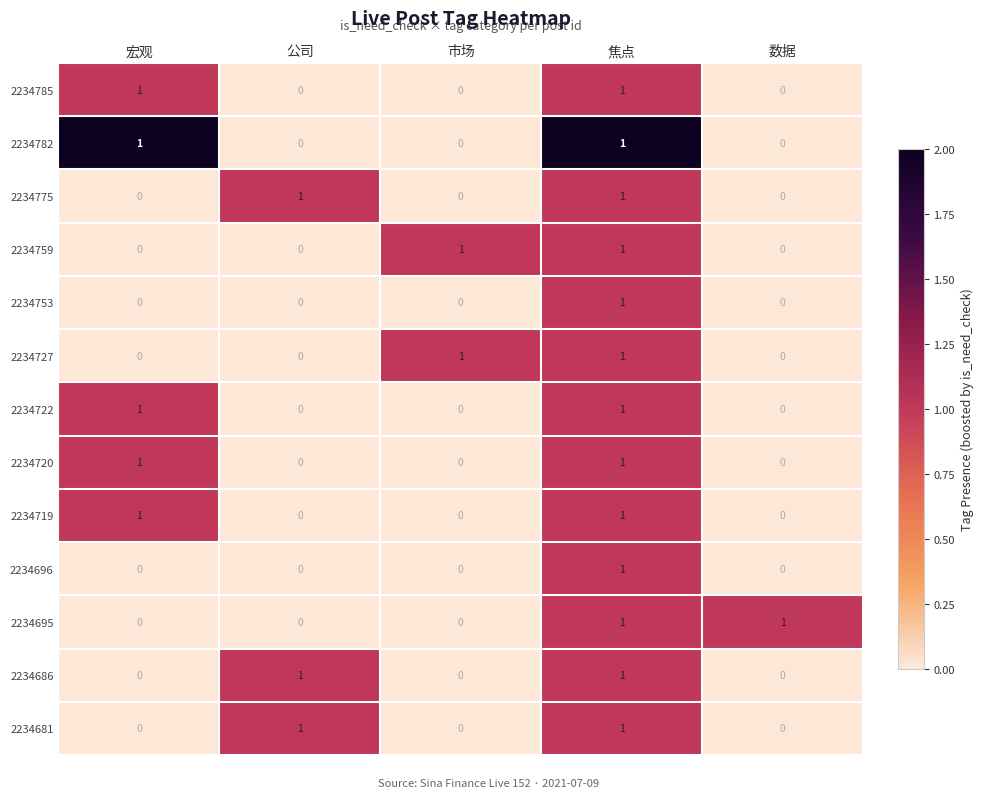

What is the total value across all series at 焦点?

13